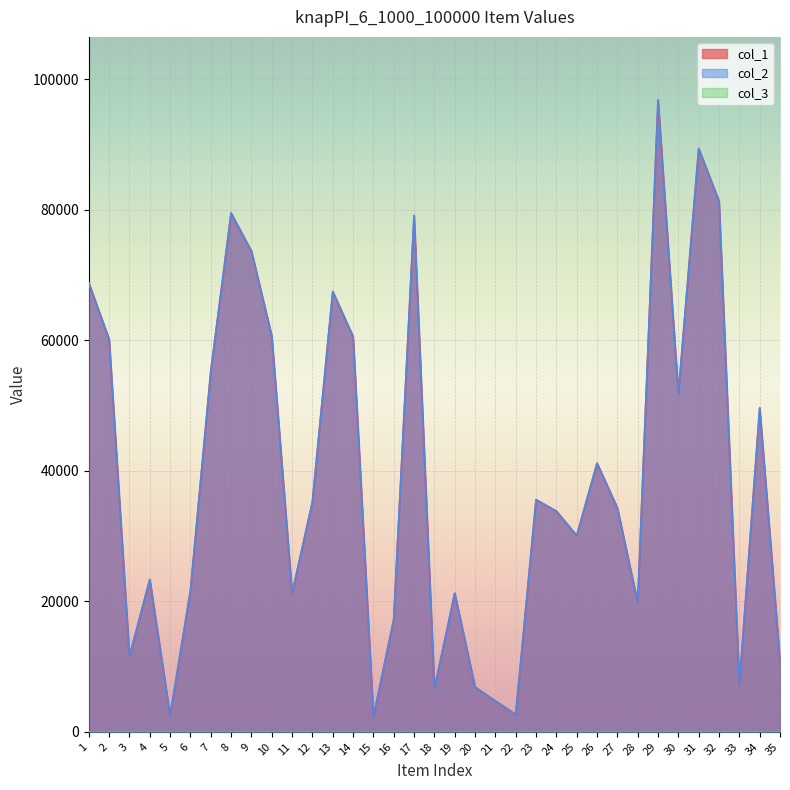

Rank the series at 3 from highest to lowest value.

col_1, col_2